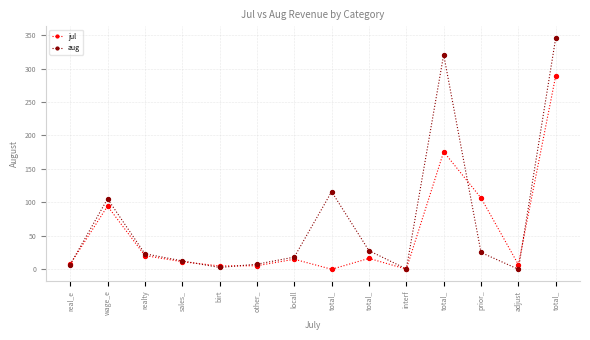

What are all the series names shown in the legend?

jul, aug